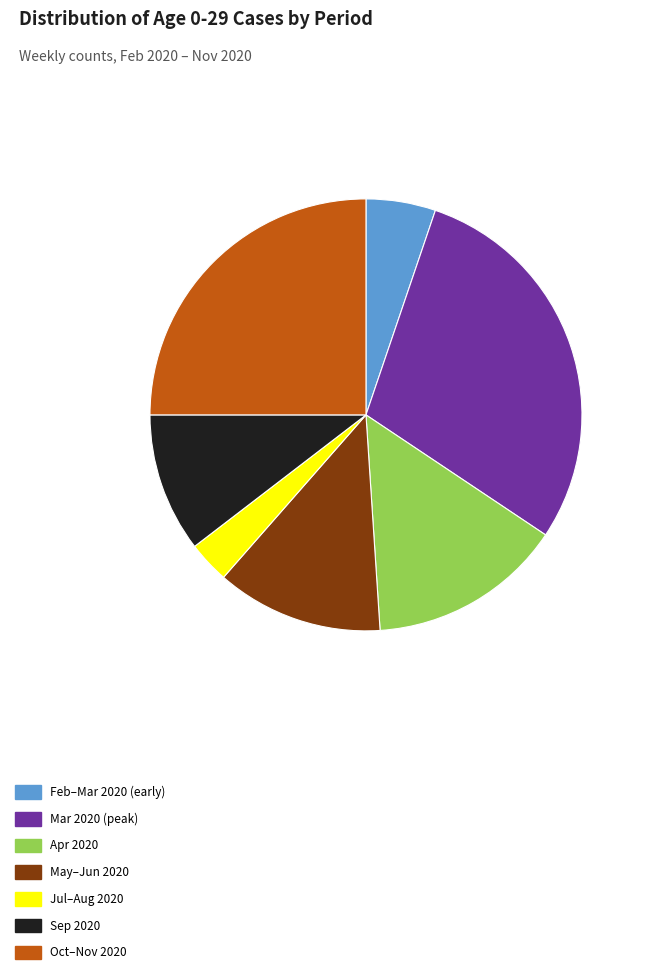

True or false: Mar 2020 (peak) accounts for 29% of the total.

True